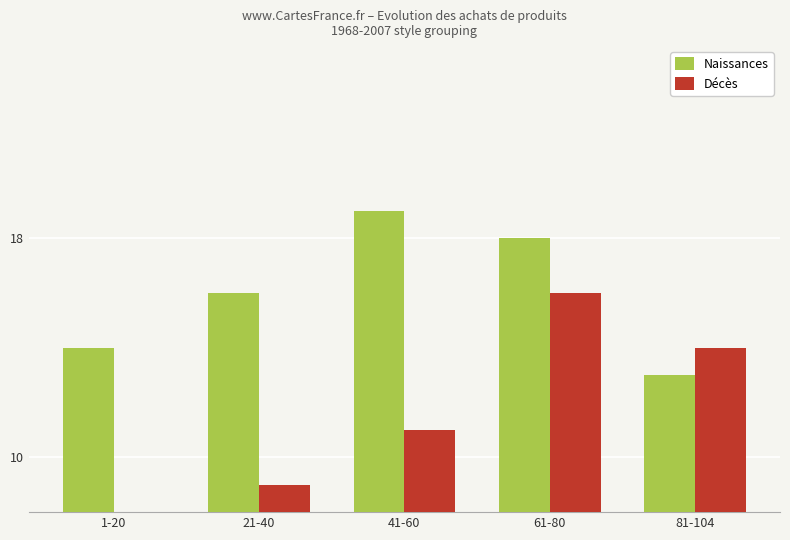

At which category is the sum across all series the highest?

61-80